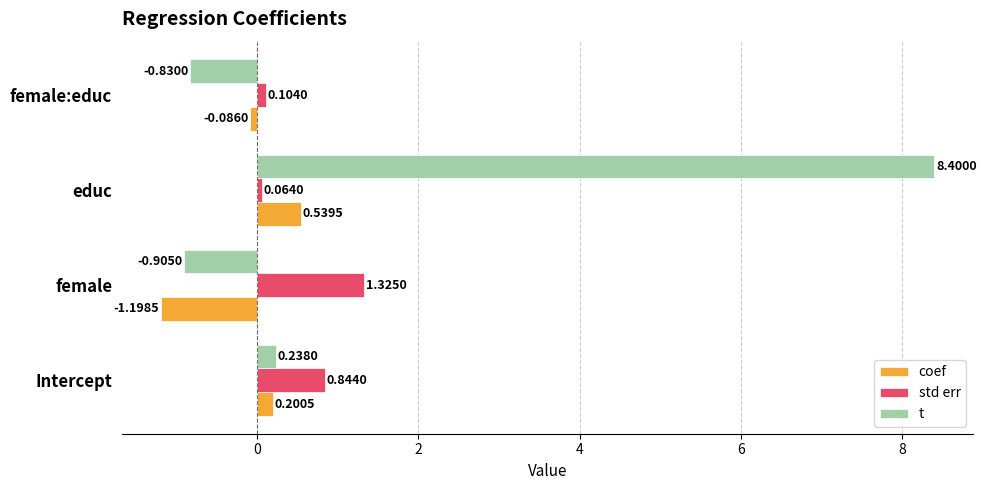

At which label is coef closest to 0?

female:educ